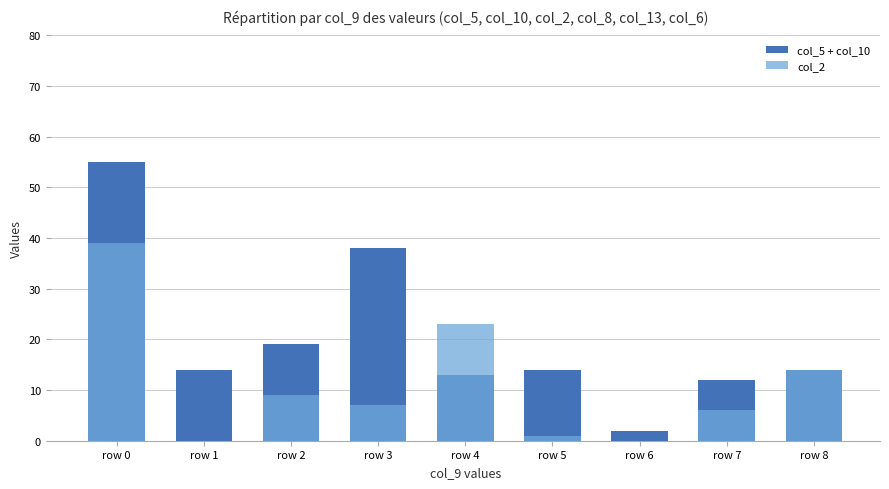

What is the value of the col_5 + col_10 bar at the 2nd from the left?

14